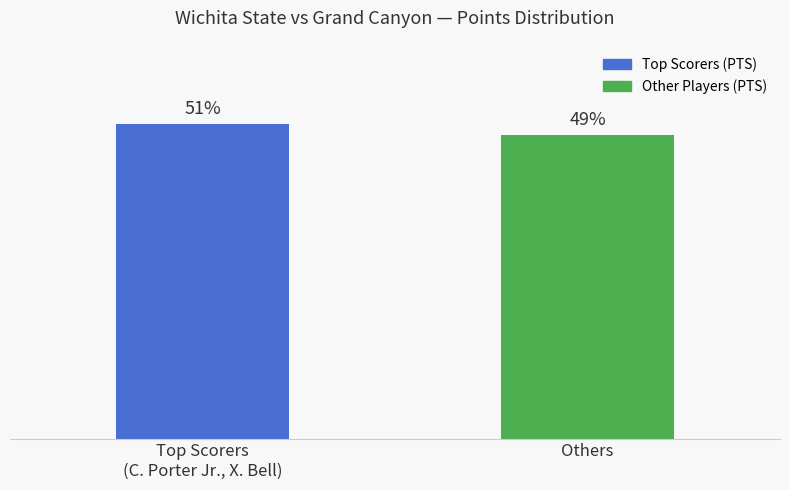

Where is the data nearest to the value 27?

Others